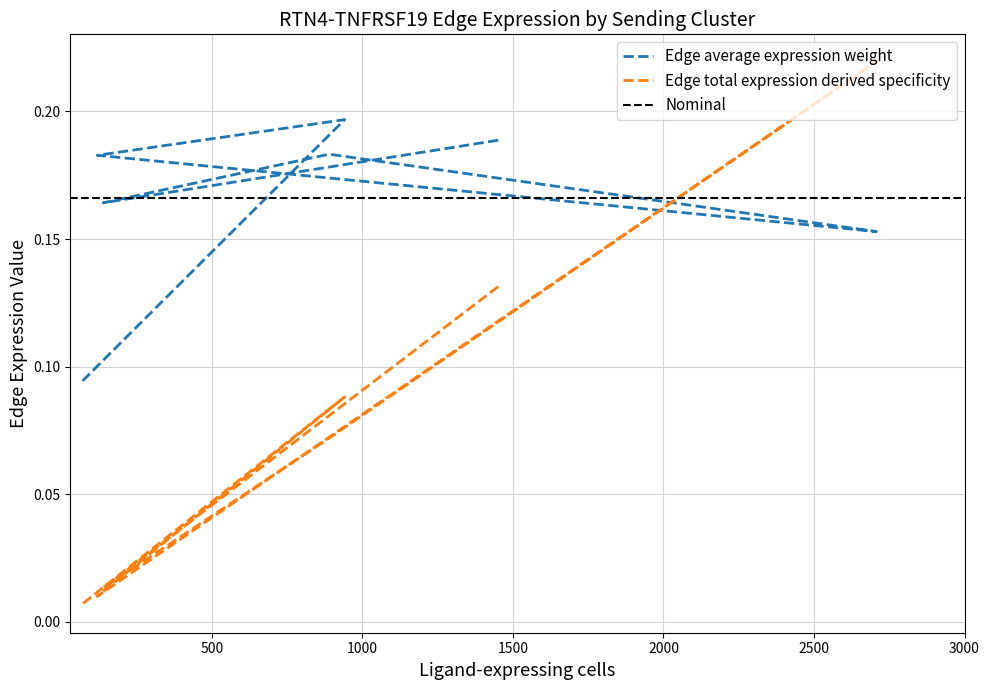

Is it true that Edge total expression derived specificity equals 0.0 at 119?

True